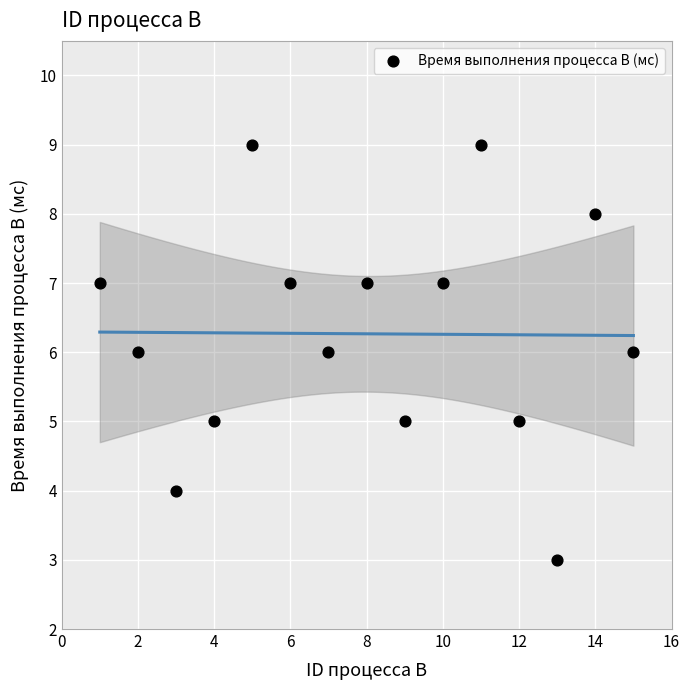

What is the range of Y values (max minus min)?

6